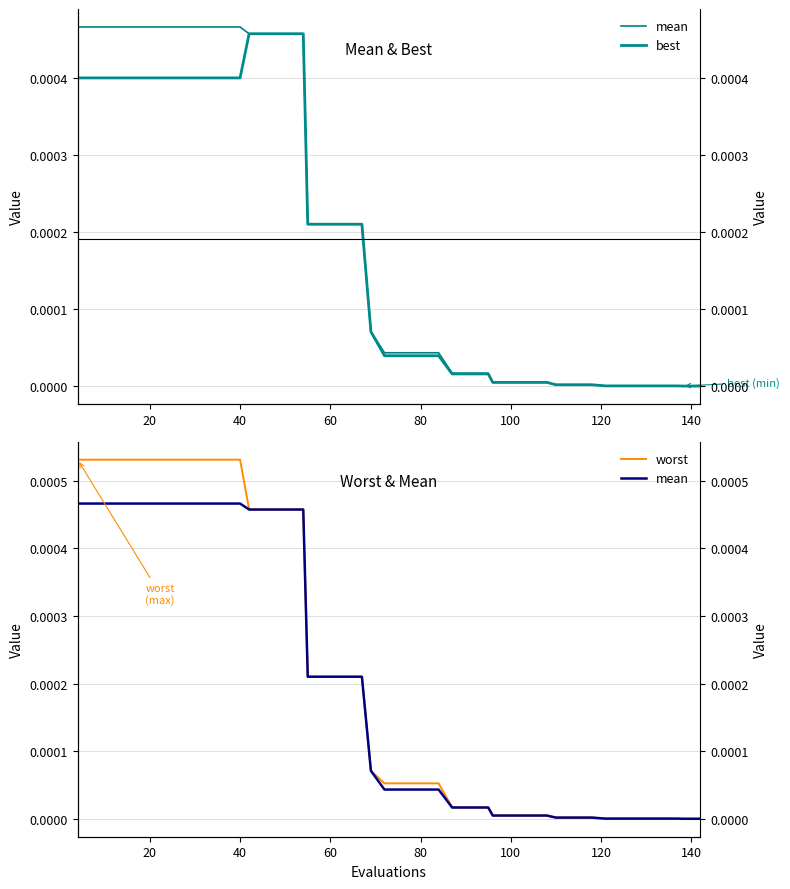

How many lines are shown in the chart?

3